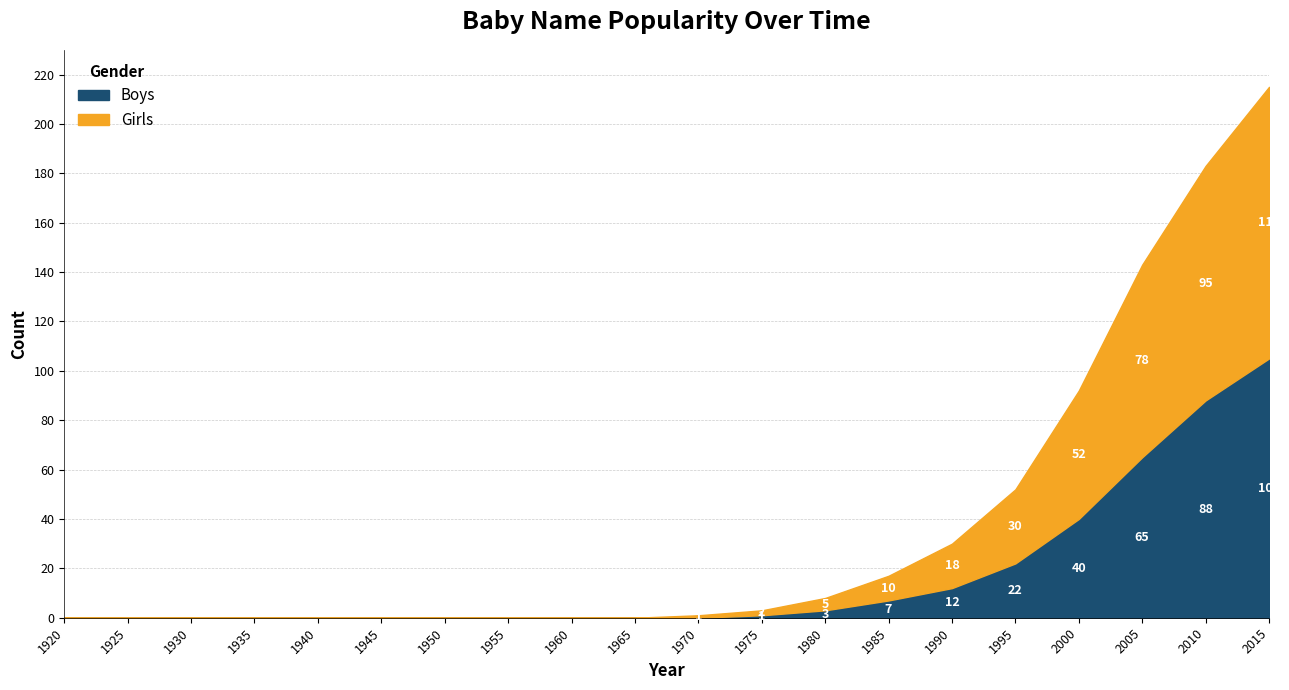

At which category is the sum across all series the highest?

2015